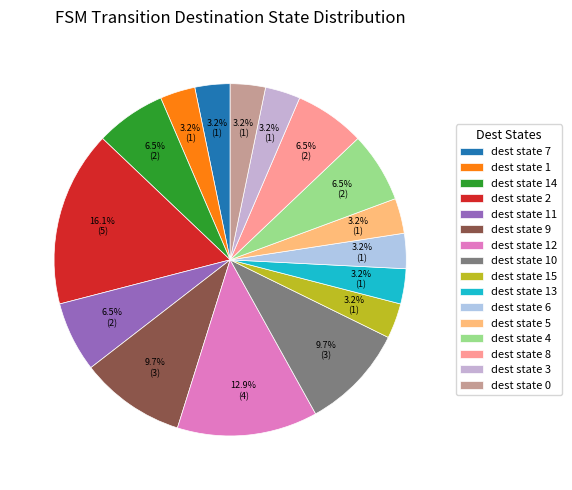

How many slices are in this pie chart?

16